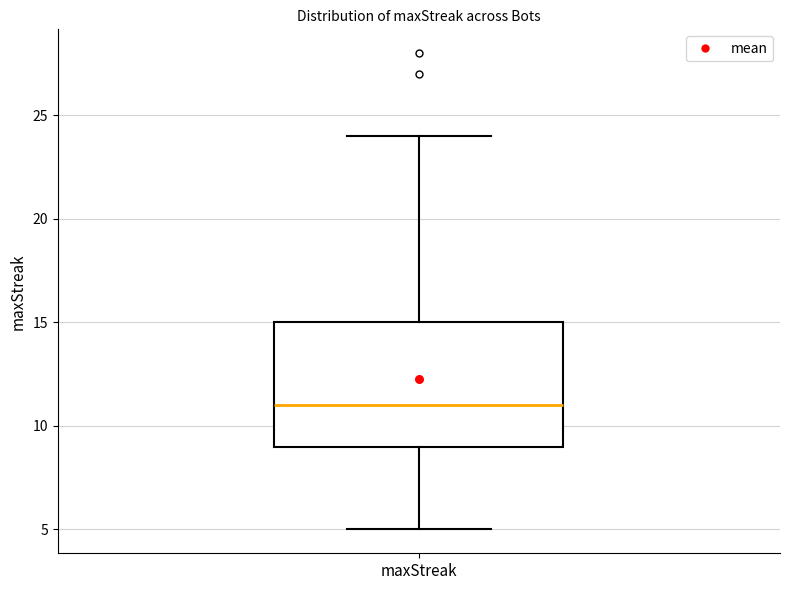

Where is the upper edge of the box for maxStreak on the y-axis? The values are not printed on the chart, so give them approximately, as read against the axis.

15